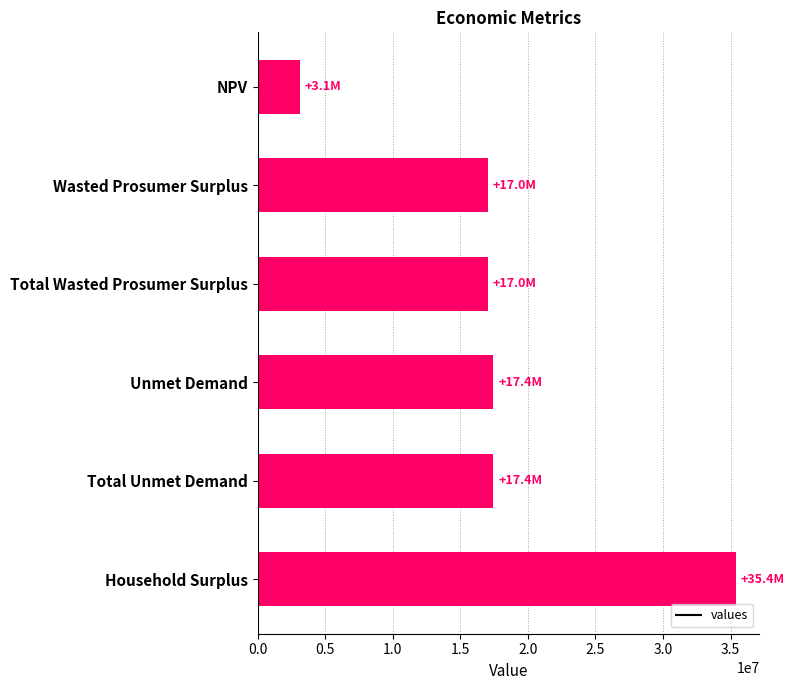

What is the sum of the values at Total Unmet Demand and Unmet Demand?

34887167.4